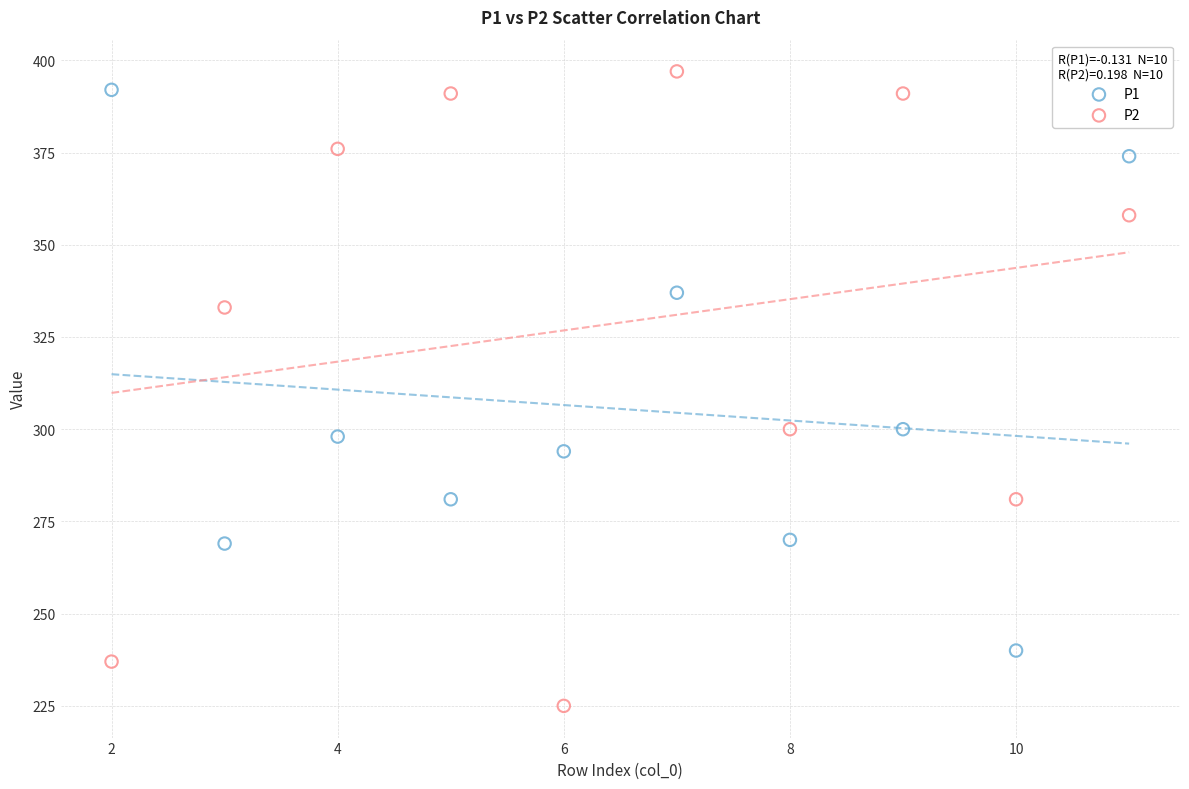

Across all data points, what is the range of X values (max minus min)?

9